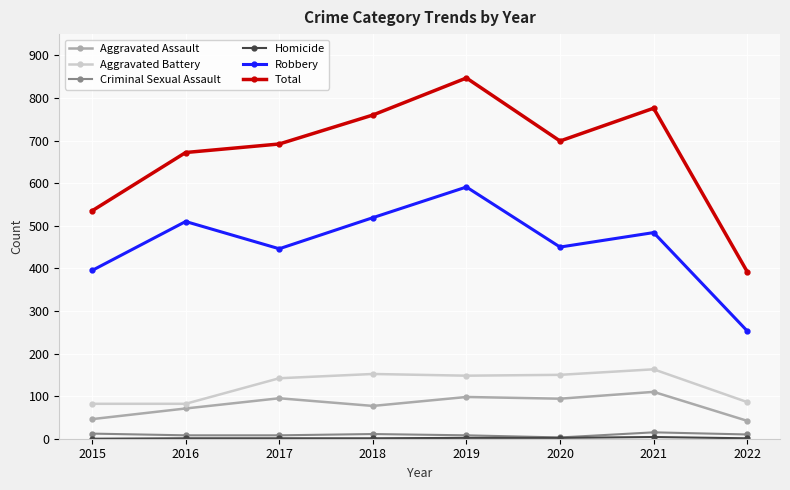

True or false: Total and Aggravated Assault cross at least once.

False